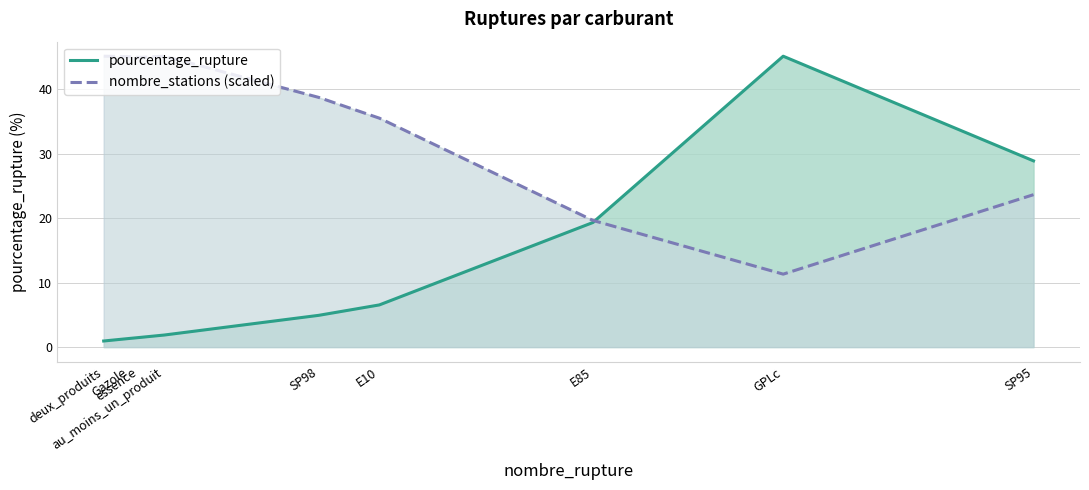

Reading left to right, transcribe all the data shown in this chart.

pourcentage_rupture: deux_produits=0.9	Gazole=1.3	essence=1.5	au_moins_un_produit=1.9	SP98=4.9	E10=6.5	E85=19.3	GPLc=45.1	SP95=28.9
nombre_stations (scaled): deux_produits=45.1	Gazole=45.1	essence=45.0	au_moins_un_produit=45.1	SP98=38.8	E10=35.5	E85=19.7	GPLc=11.3	SP95=23.7